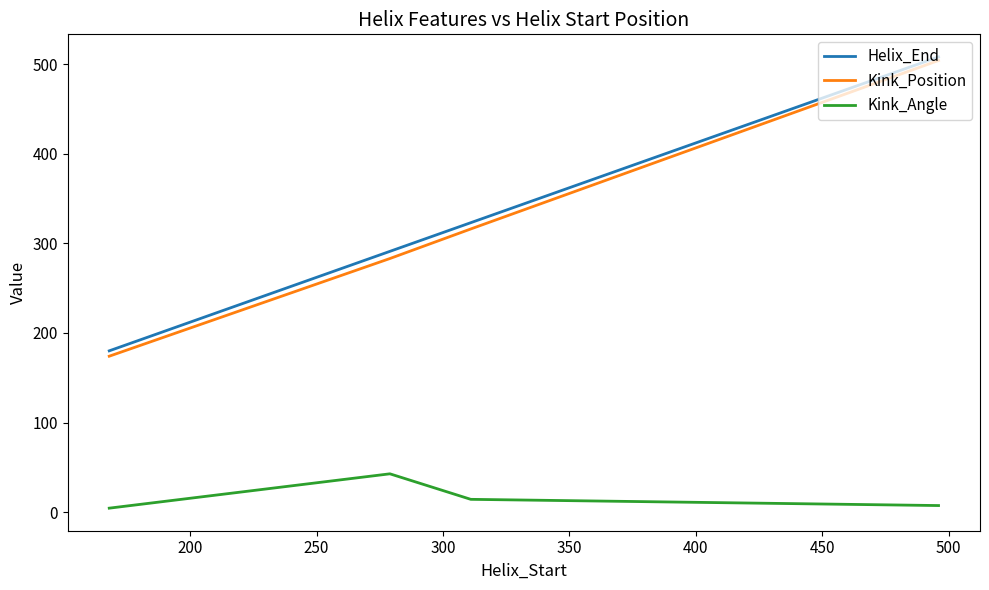

What is the sum of all Kink_Angle values?

68.8